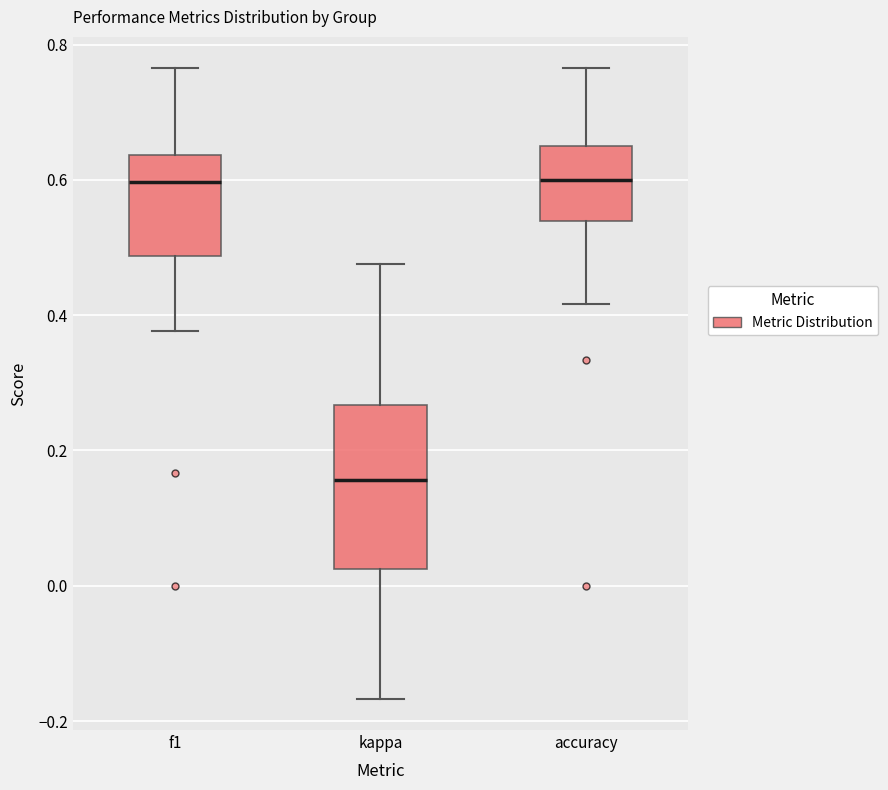

Where is the lower edge of the box for kappa on the y-axis? The values are not printed on the chart, so give them approximately, as read against the axis.

0.02